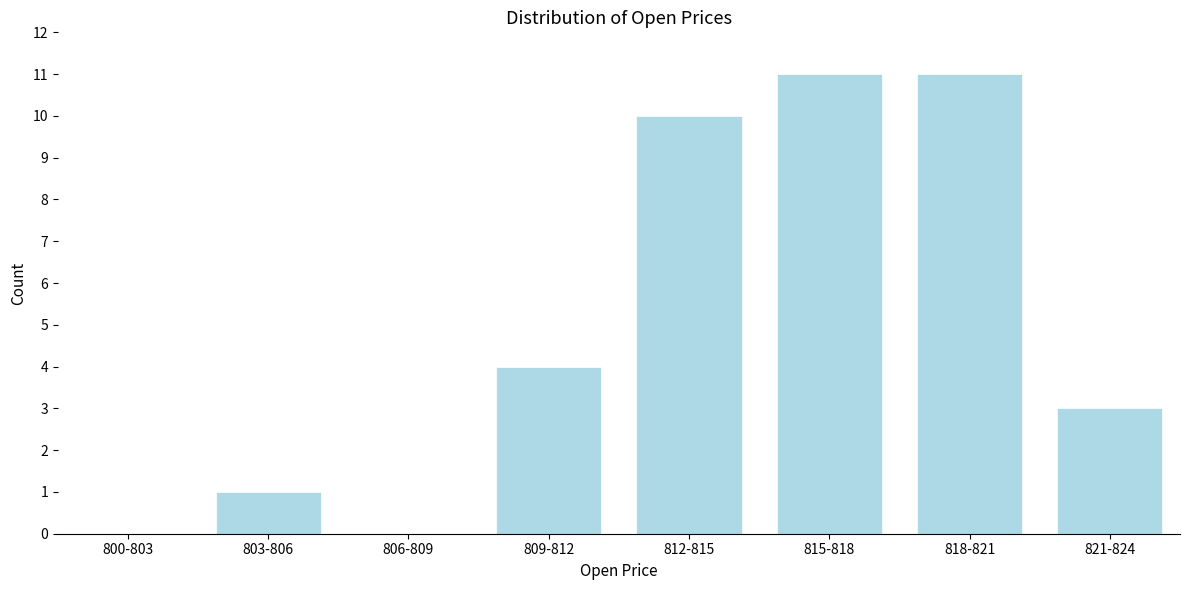

Reading left to right, list all the values displayed in this chart.

800-803=0	803-806=1	806-809=0	809-812=4	812-815=10	815-818=11	818-821=11	821-824=3